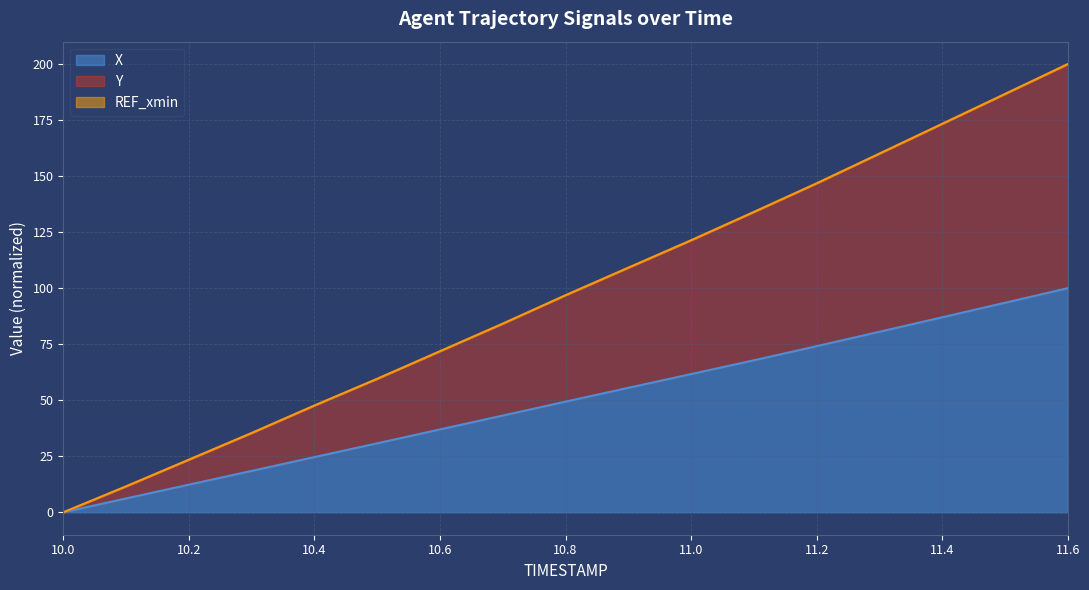

What is the difference between the maximum and minimum values in the X series?

100.0